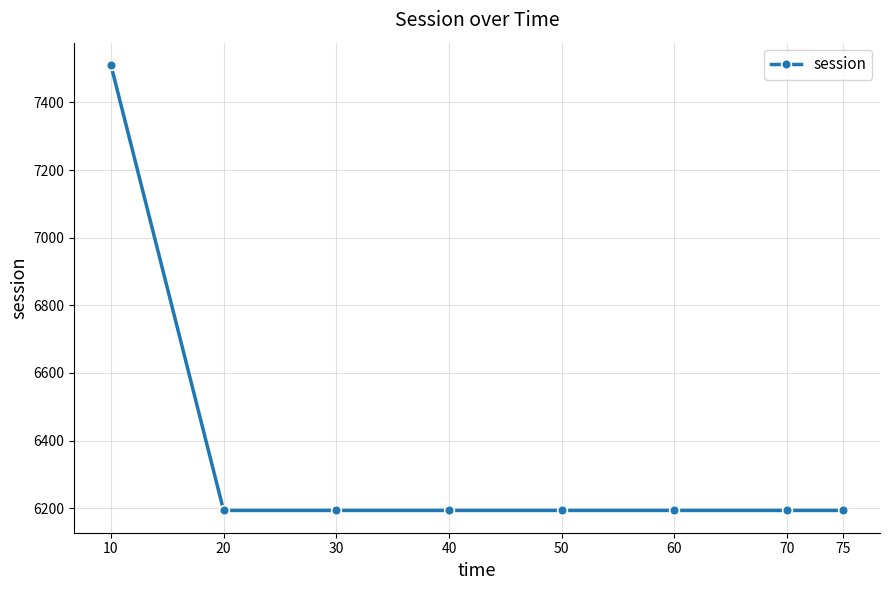

What is the greatest value displayed?

7510.8